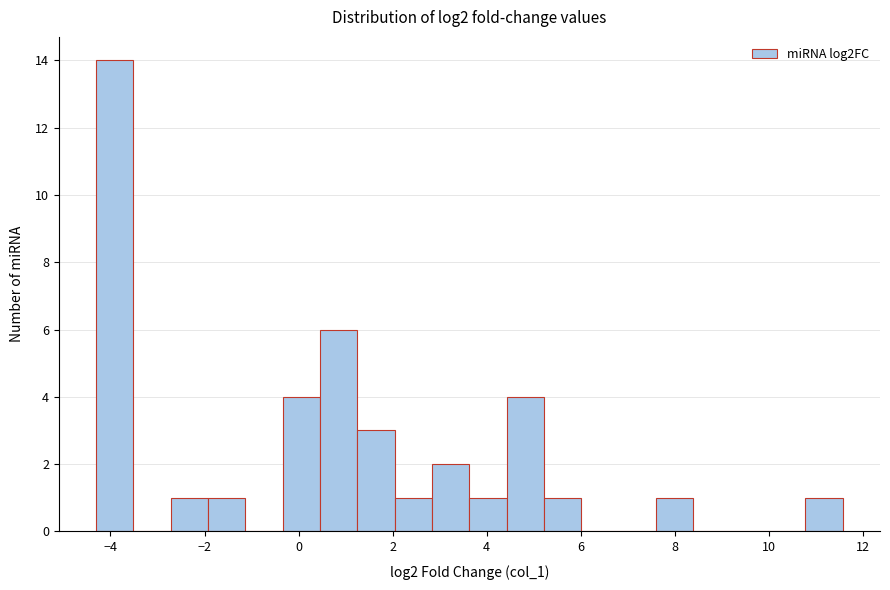

Around what value on the x-axis is the tallest bar? Give the approximate position of its centre, as read against the axis.

-4.0